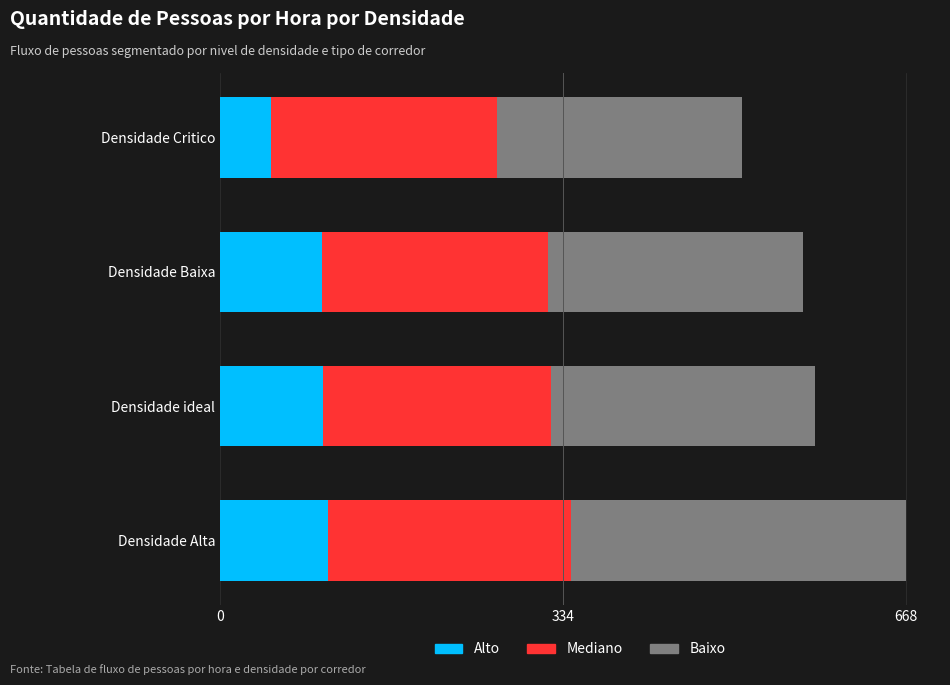

What is the total value across all series at Densidade Baixa?

568